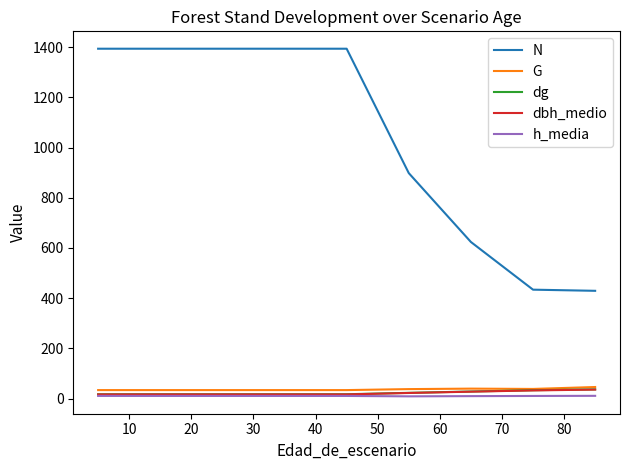

What is the maximum value shown in the chart?

1393.5